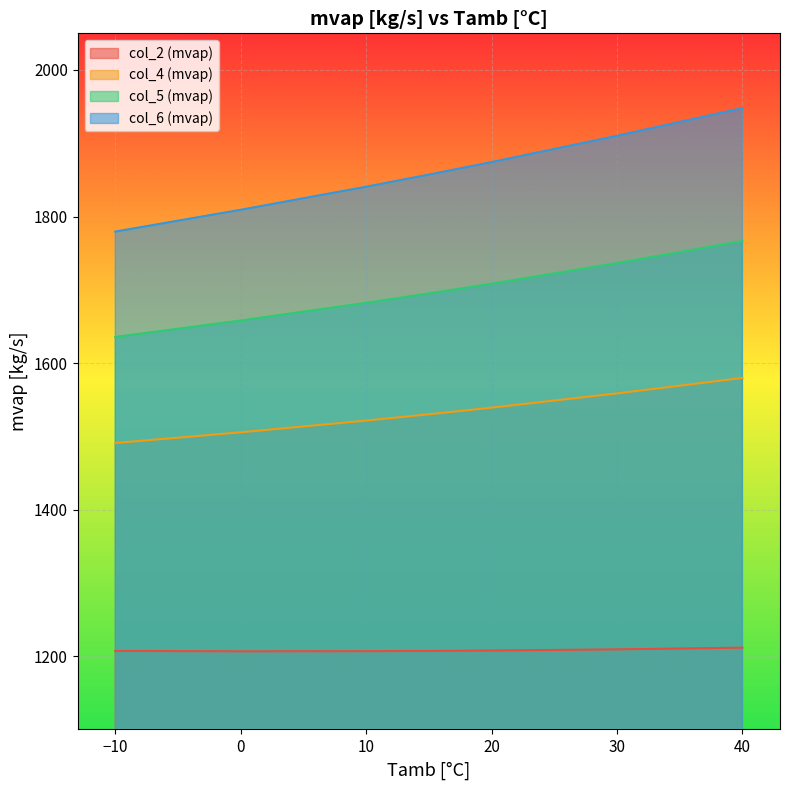

Reading left to right, extract all data points from this chart.

col_2 (mvap): 1207.1	1206.6	1206.7	1207.1	1207.6	1209.2	1211.5
col_4 (mvap): 1490.9	1505.5	1521.5	1530.1	1539.1	1558.6	1579.7
col_5 (mvap): 1635.5	1658.1	1682.2	1694.9	1708.3	1736.4	1766.5
col_6 (mvap): 1779.4	1809.2	1840.7	1857.2	1874.3	1910.1	1948.0